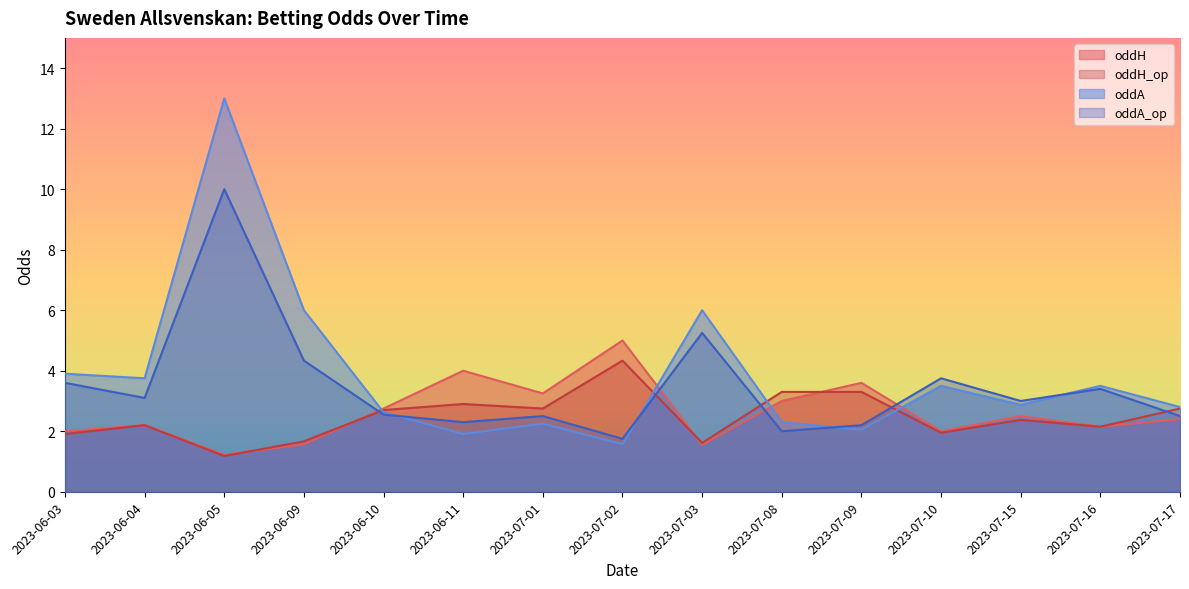

How many lines are shown in the chart?

4